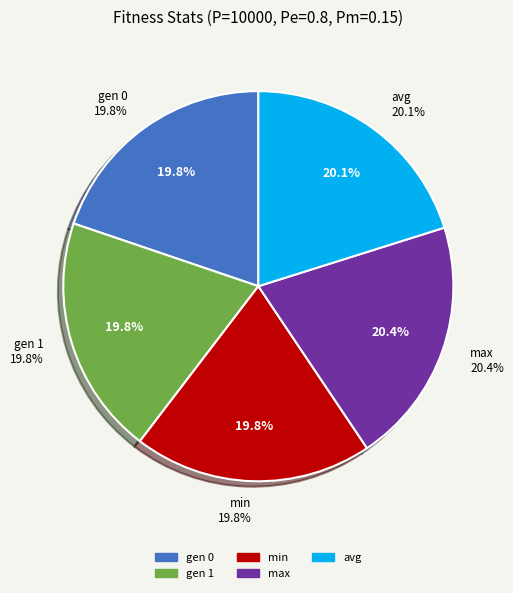

To the nearest percent, what percentage of the pie is avg?

20%